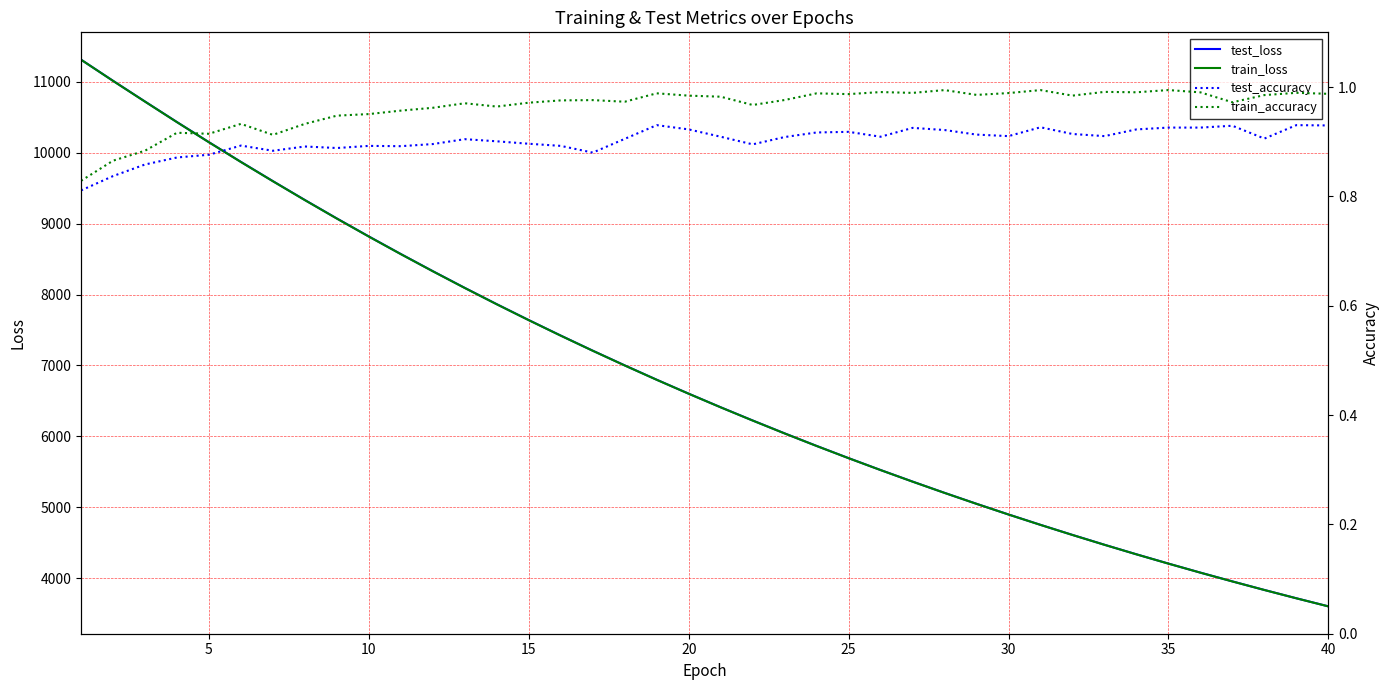

Which series has the largest total across all categories?

test_loss